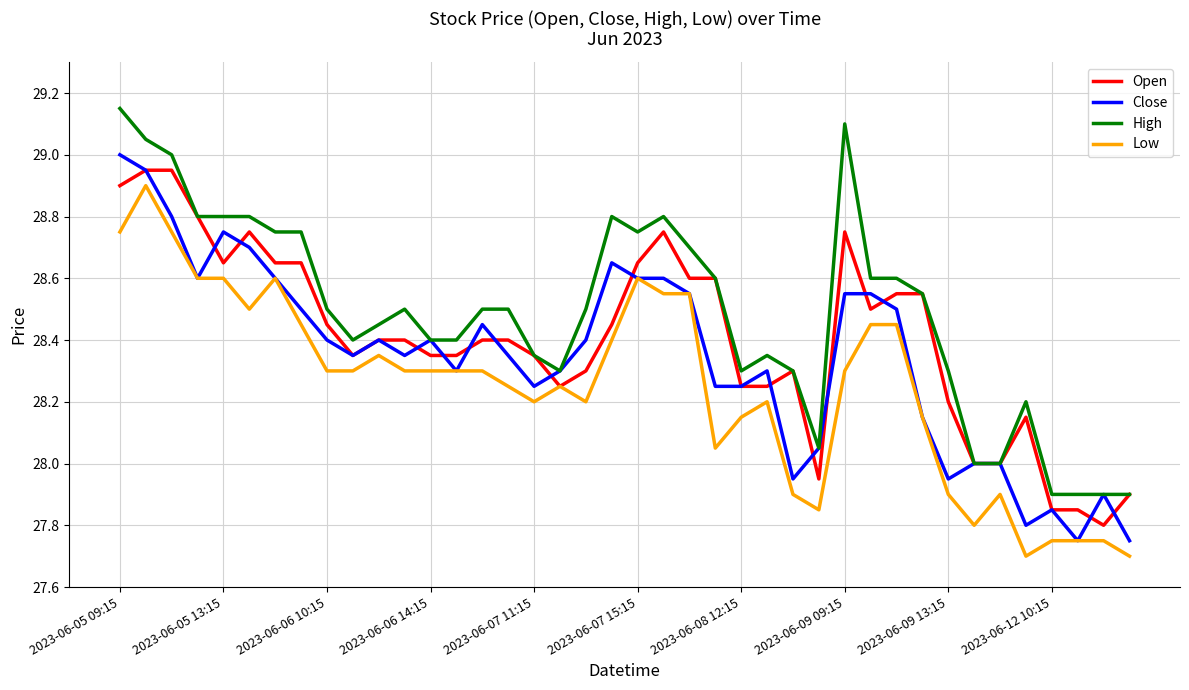

What is the minimum value for Low?

27.7